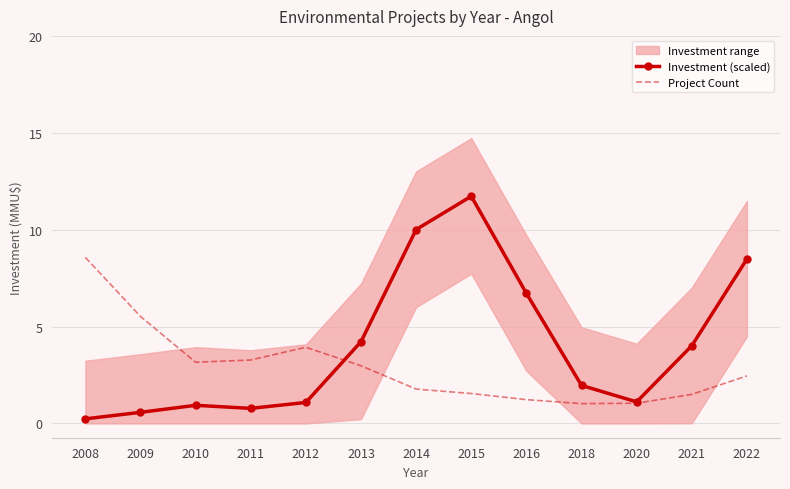

Which series has the largest total across all categories?

Investment (scaled)